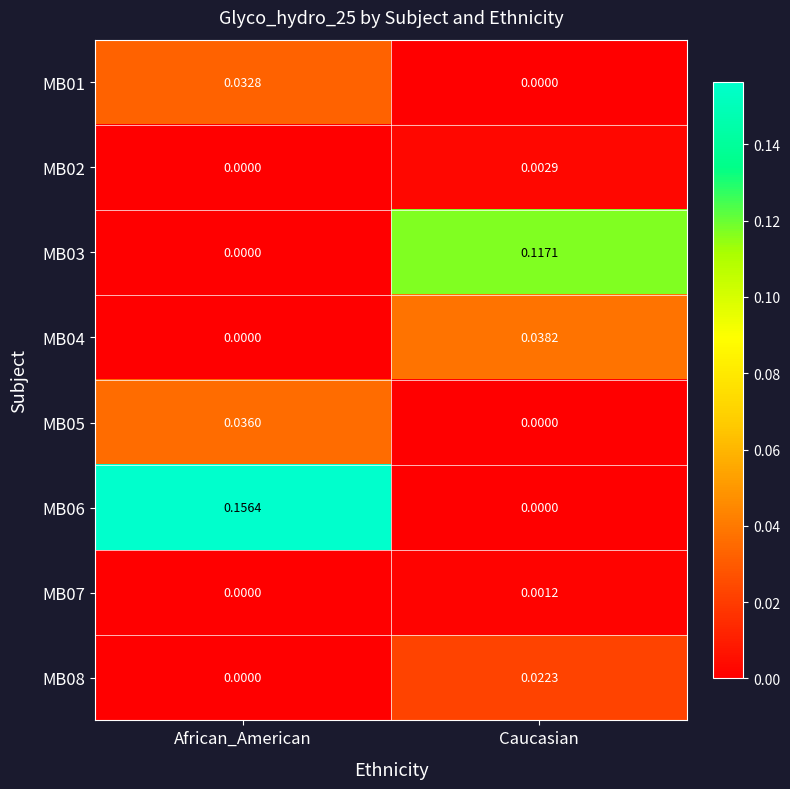

Rank the categories by MB02 value from highest to lowest.

Caucasian, African_American